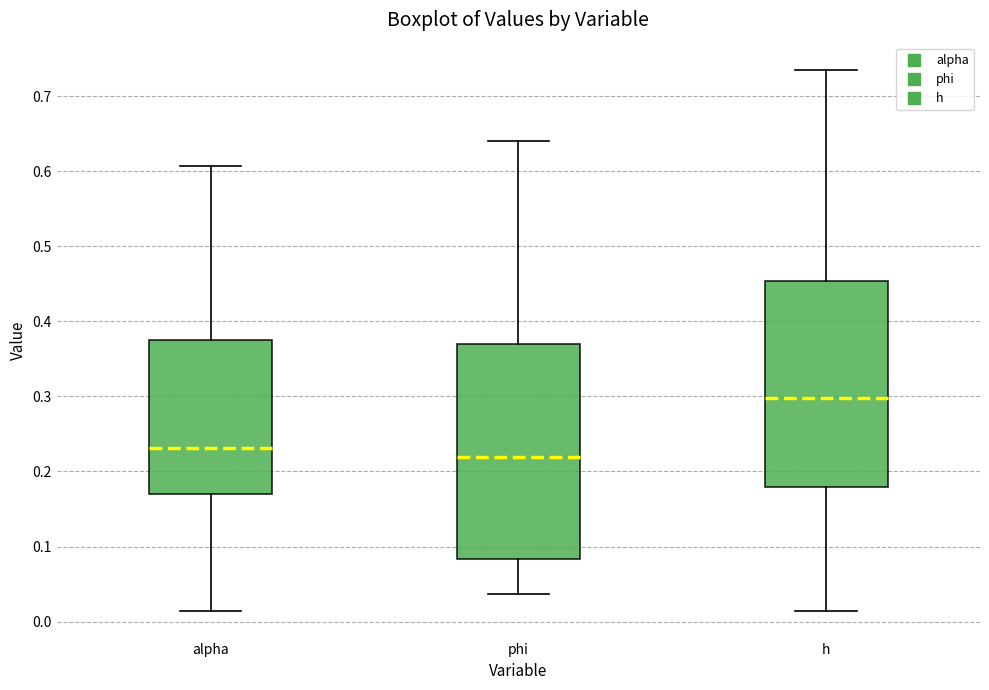

Reading left to right, transcribe this box plot: for each box, give where its median line is, the range the box spans, and where its two whiskers end, as read against the y-axis. The values are not printed on the chart, so give them approximately, as read against the axis.

alpha: median 0.23, box 0.17 to 0.38, whiskers 0.01 to 0.61
phi: median 0.22, box 0.08 to 0.37, whiskers 0.04 to 0.64
h: median 0.30, box 0.18 to 0.45, whiskers 0.01 to 0.74